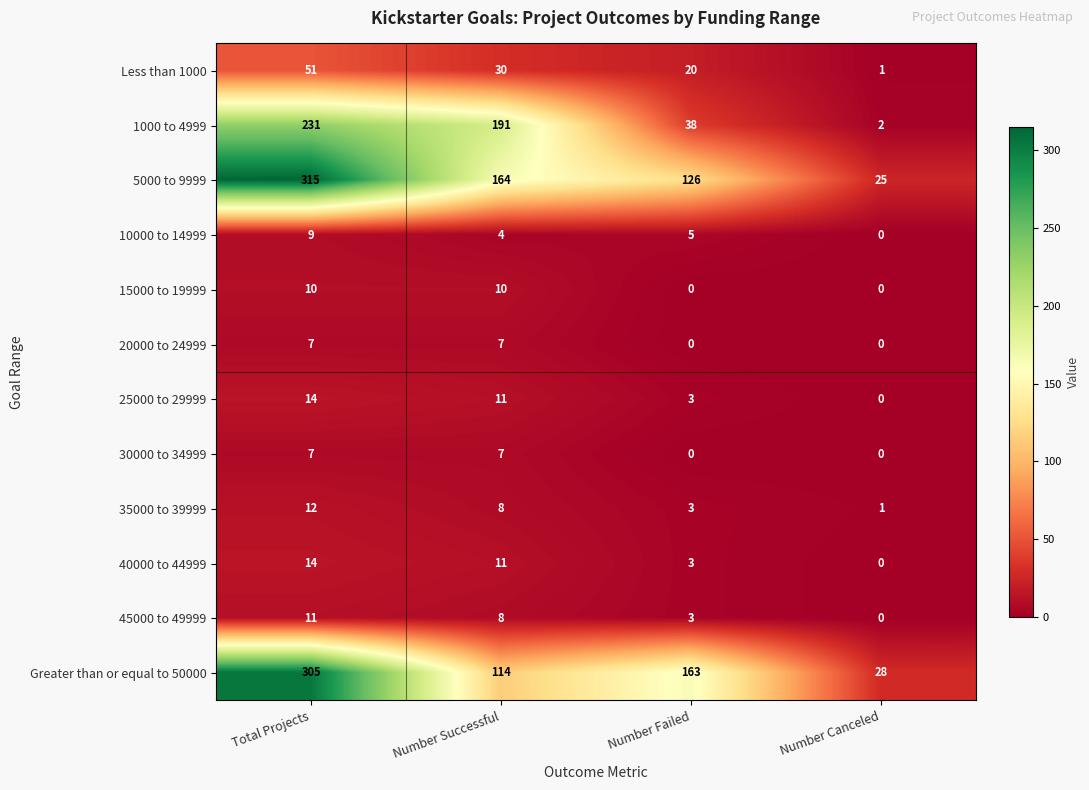

True or false: 25000 to 29999 has a value of 11 at Number Successful.

True